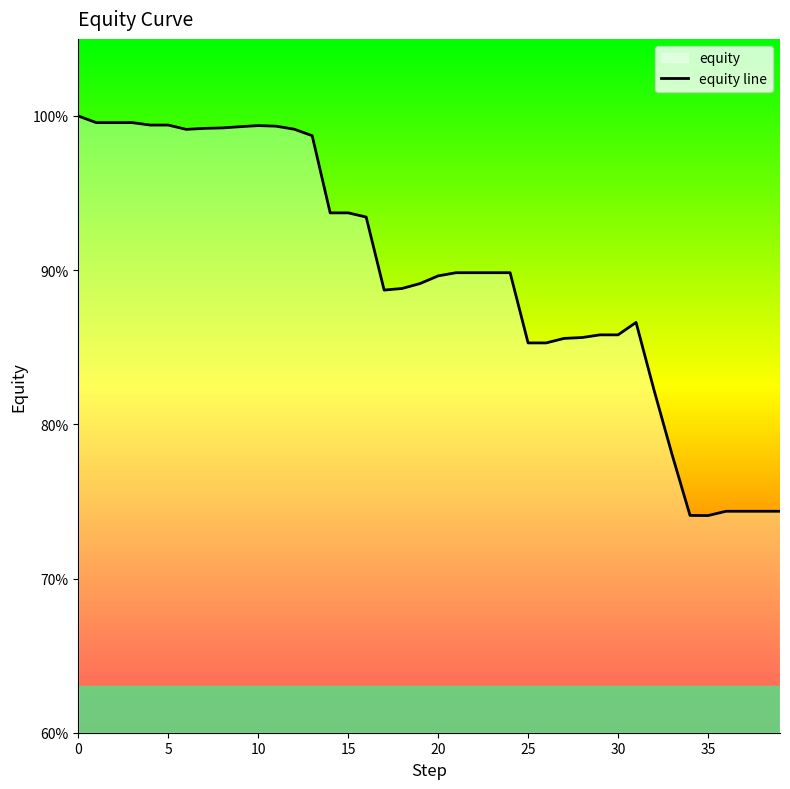

What is the value of the 32nd point from the left?

86.6